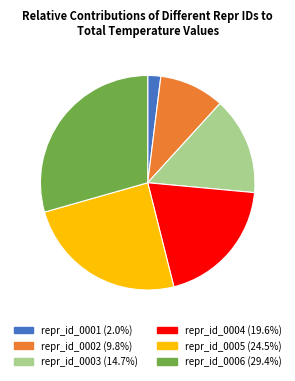

What is the largest slice in the pie chart?

repr_id_0006